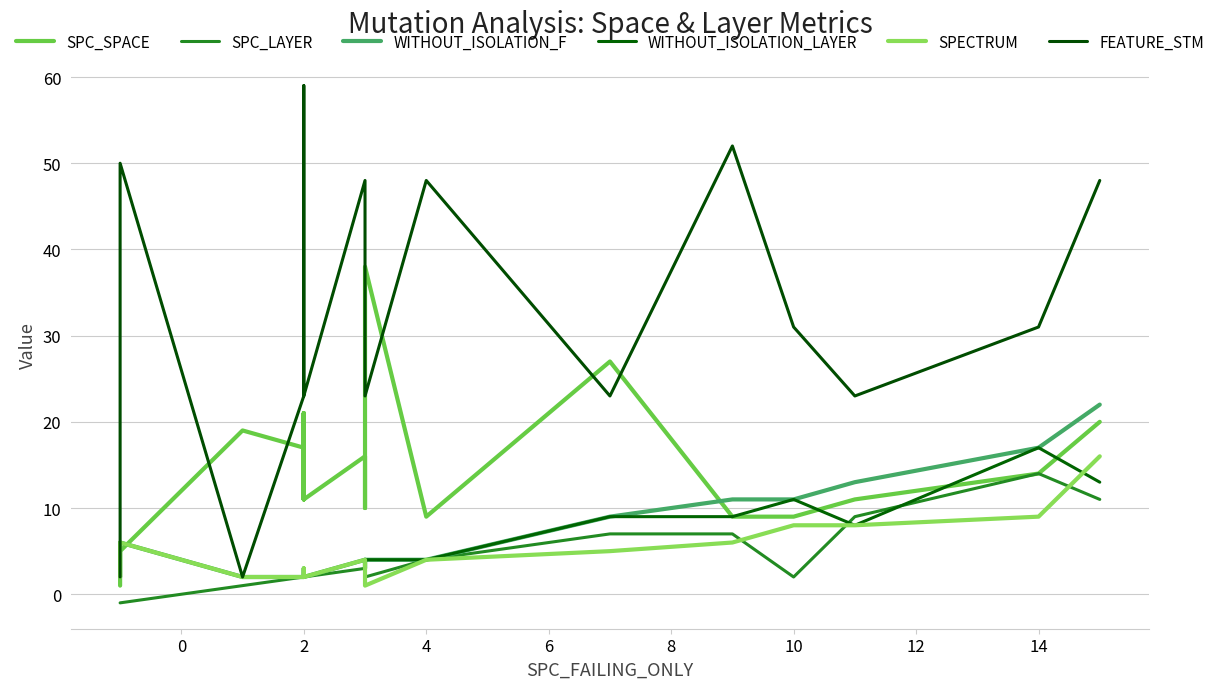

True or false: FEATURE_STM has a value of 19 at 14.

False